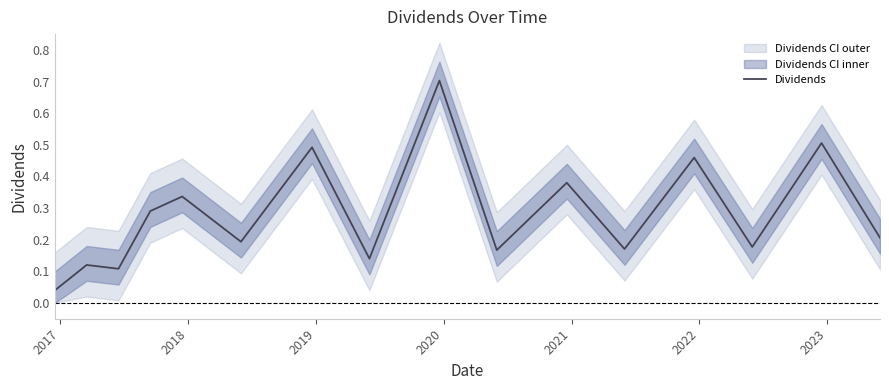

How many interior local valleys (lower than both neighbors) does the data have?

6